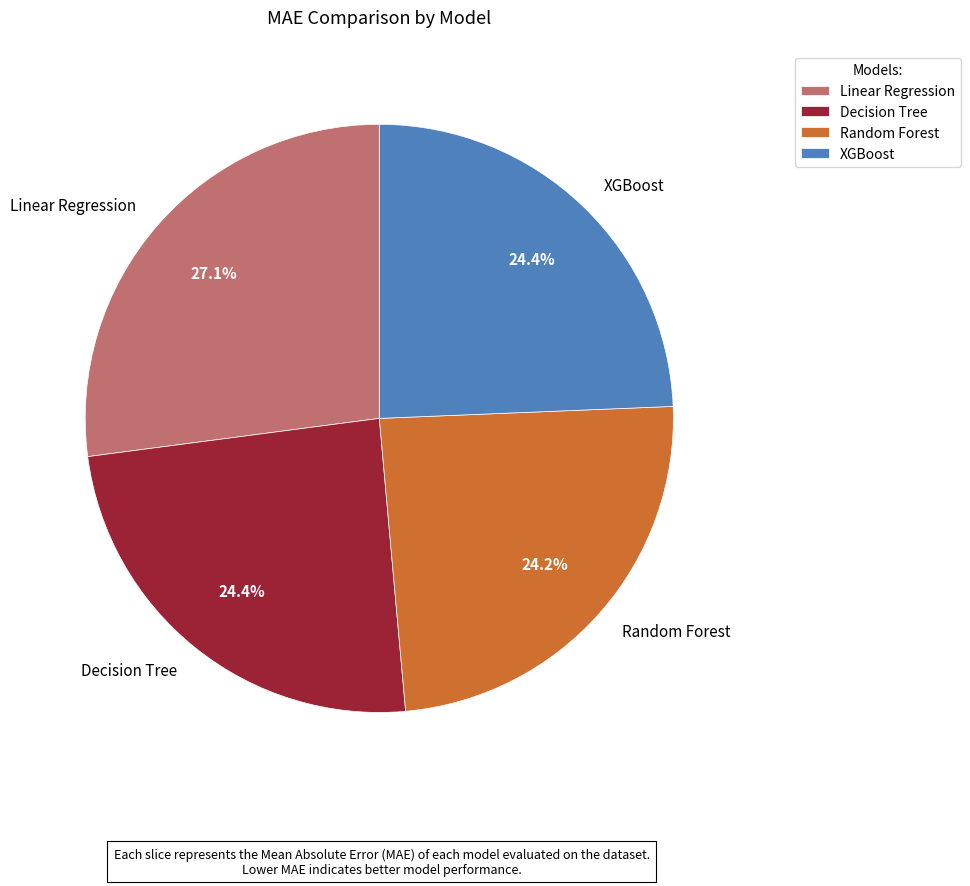

What is the largest slice in the pie chart?

Linear Regression